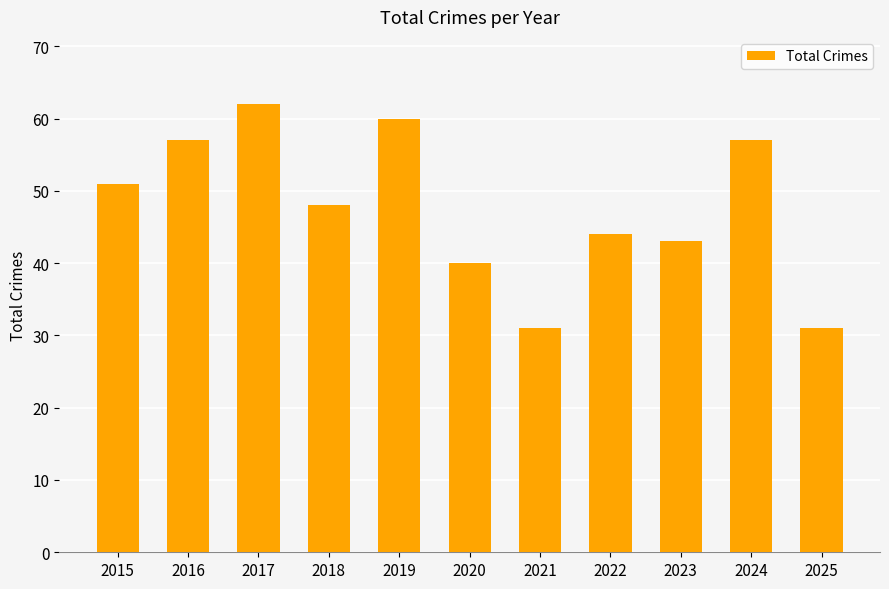

How many data points does each series have?

11